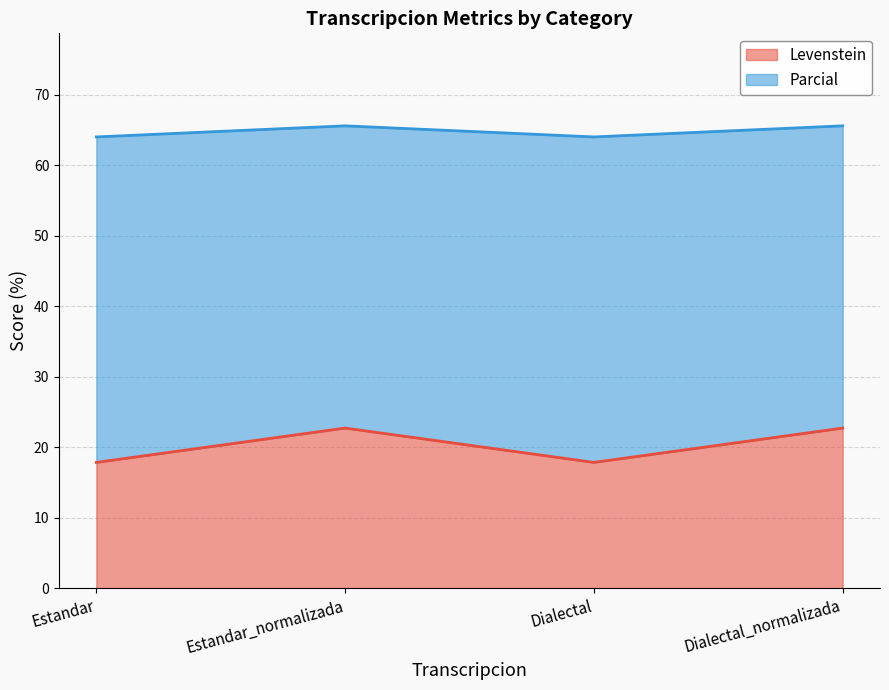

How many series are shown in this chart?

2